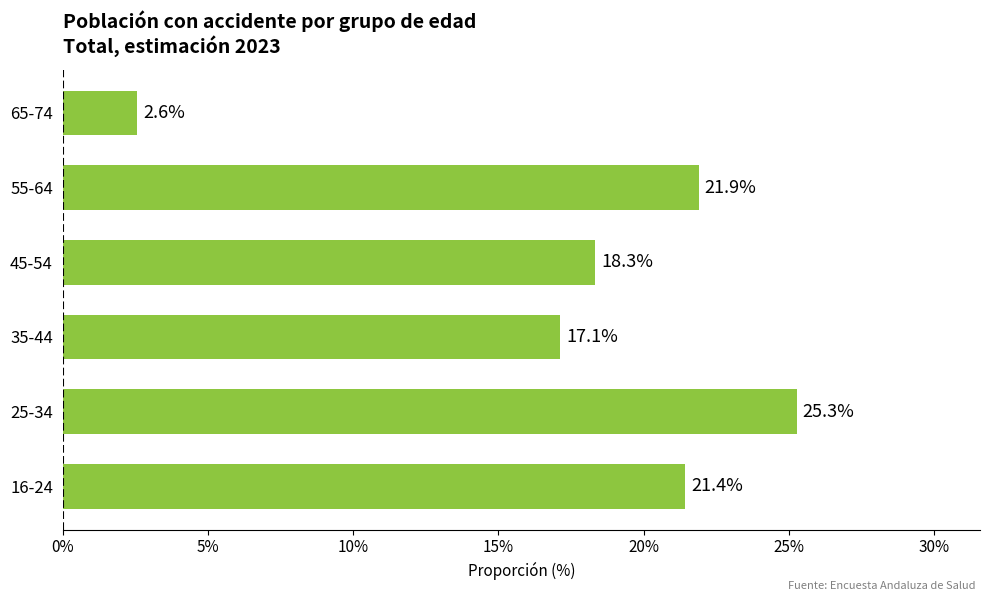

Are the bars horizontal?

Yes